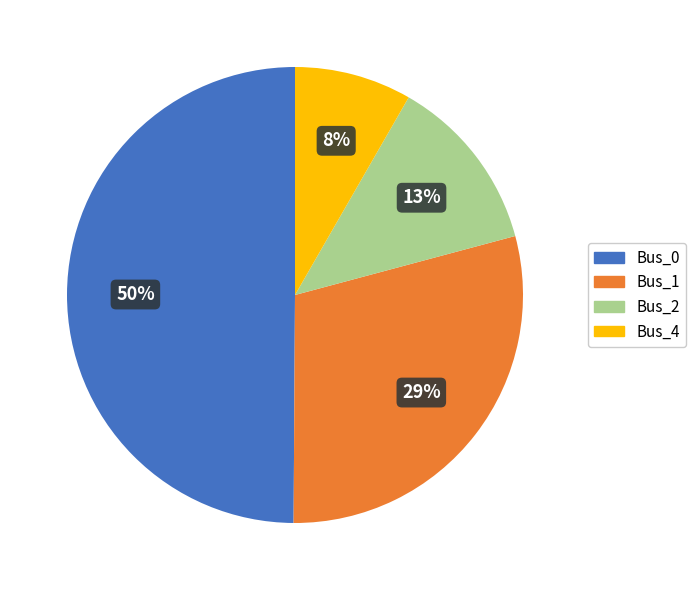

Does Bus_1 account for over 50% of the chart?

No